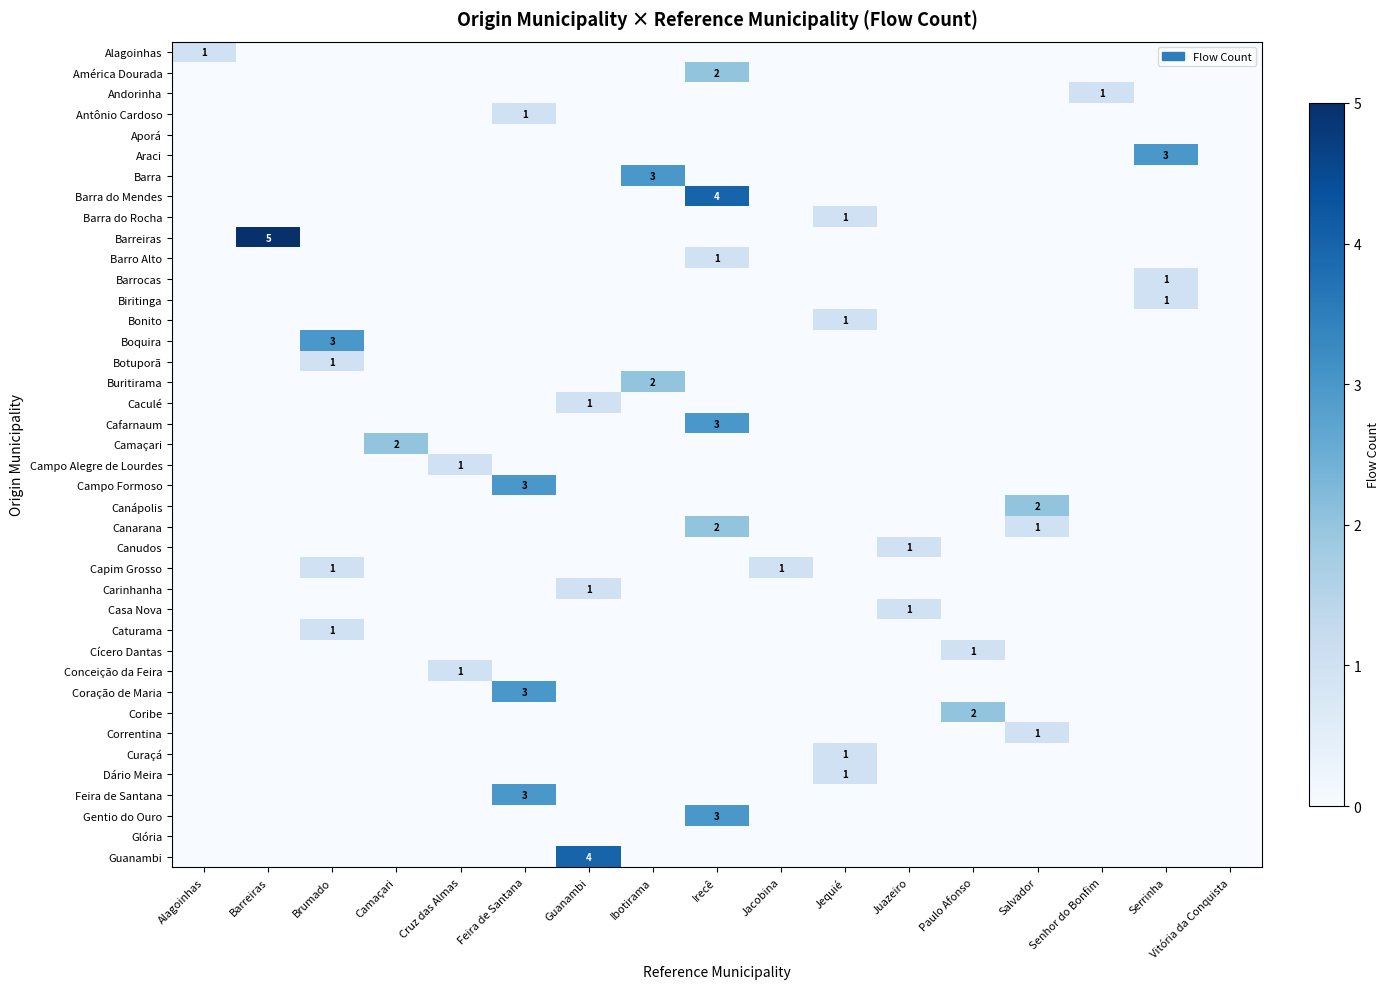

Rank the categories by Barra do Rocha value from highest to lowest.

Jequié, Alagoinhas, Barreiras, Brumado, Camaçari, Cruz das Almas, Feira de Santana, Guanambi, Ibotirama, Irecê, Jacobina, Juazeiro, Paulo Afonso, Salvador, Senhor do Bonfim, Serrinha, Vitória da Conquista